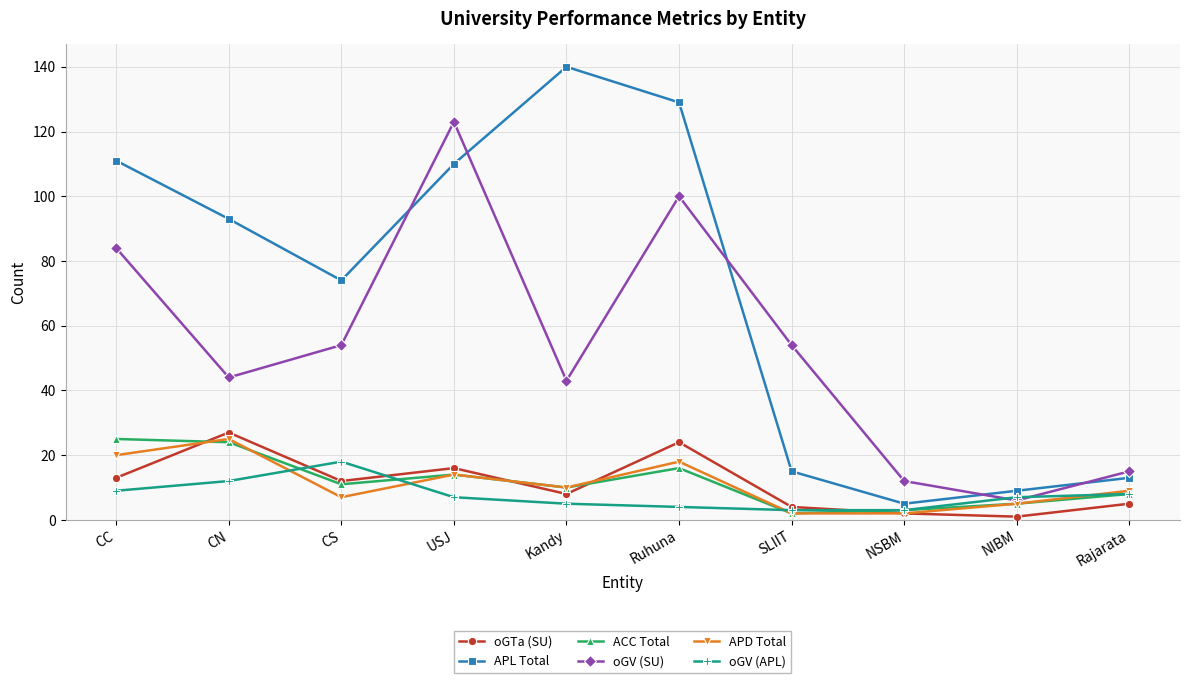

Reading left to right, list all the values displayed in this chart.

oGTa (SU): 13	27	12	16	8	24	4	2	1	5
APL Total: 111	93	74	110	140	129	15	5	9	13
ACC Total: 25	24	11	14	10	16	2	3	5	8
oGV (SU): 84	44	54	123	43	100	54	12	6	15
APD Total: 20	25	7	14	10	18	2	2	5	9
oGV (APL): 9	12	18	7	5	4	3	3	7	8